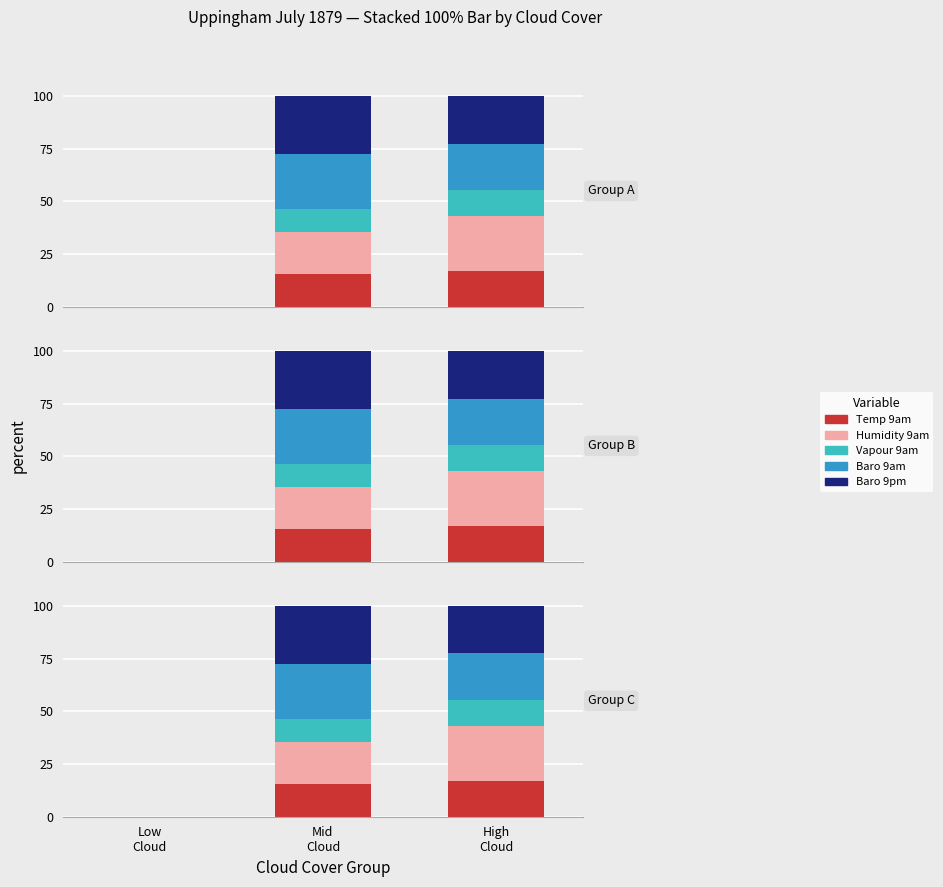

The Baro 9am series shows 22.1 at High
Cloud. True or false?

True